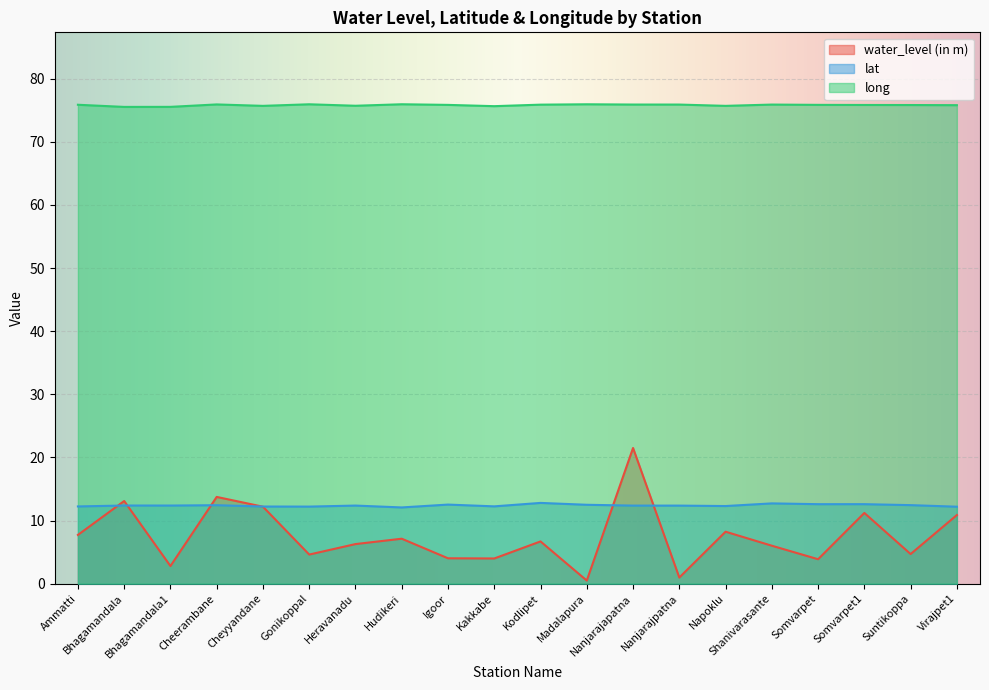

Is it true that long equals 75.8 at Virajpet1?

True